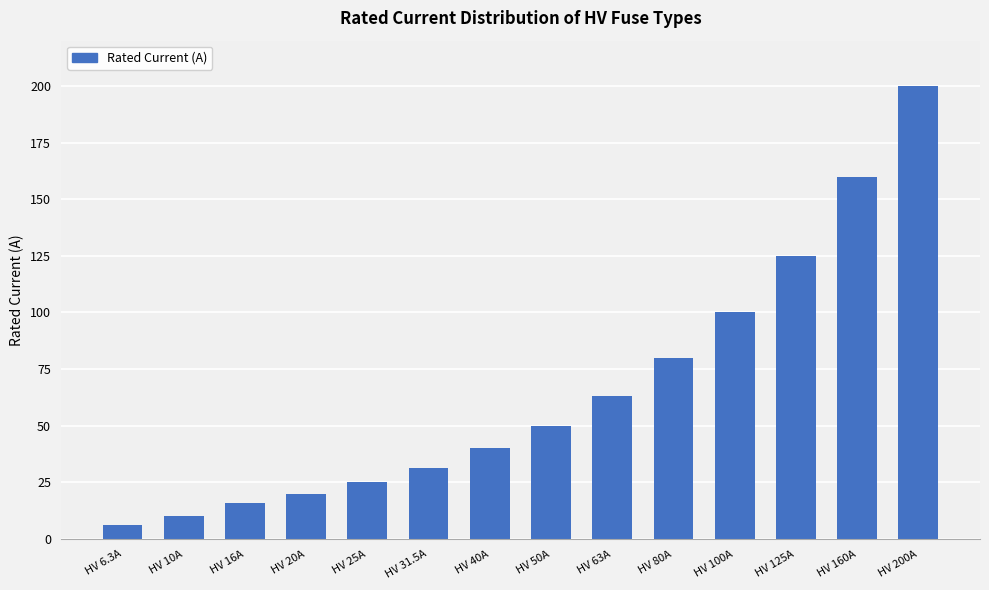

What is the label of the 12th bar from the right?

HV 16A